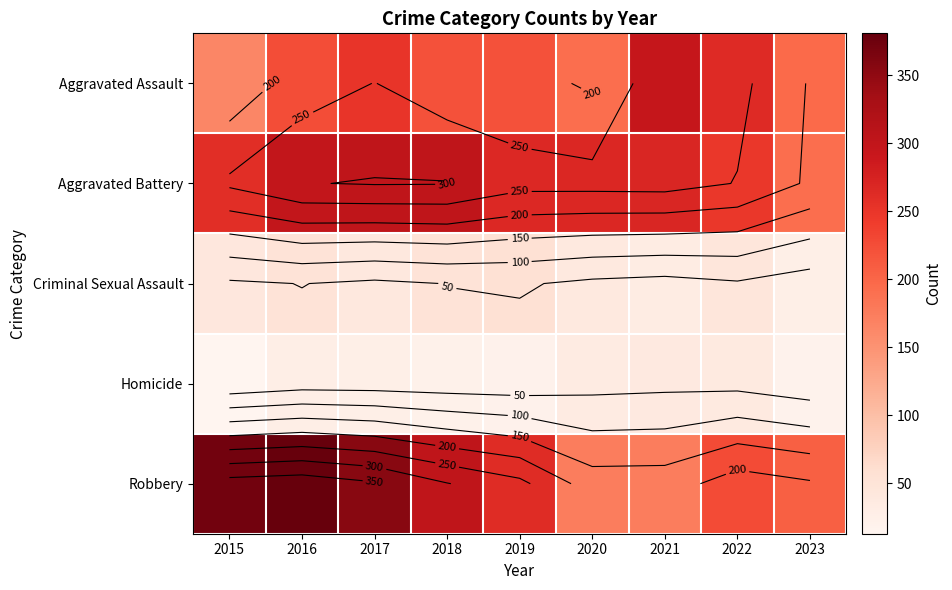

Which series has the widest spread of values?

Robbery